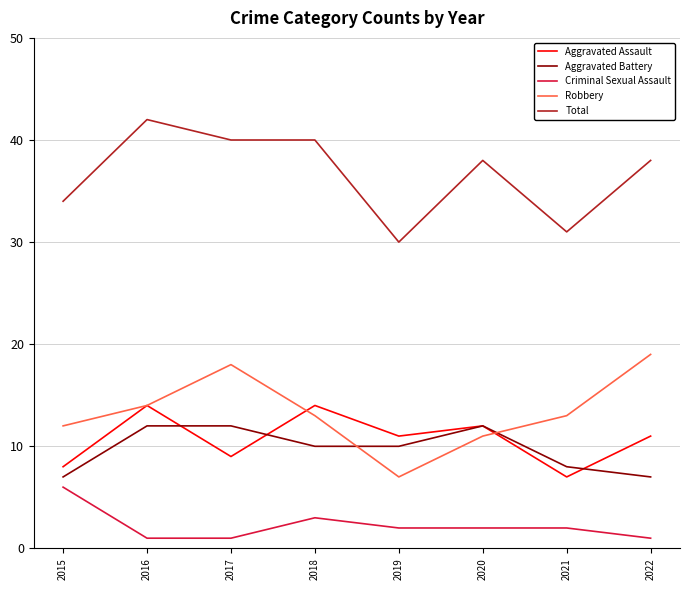

Reading left to right, extract all data points from this chart.

Aggravated Assault: 2015=8	2016=14	2017=9	2018=14	2019=11	2020=12	2021=7	2022=11
Aggravated Battery: 2015=7	2016=12	2017=12	2018=10	2019=10	2020=12	2021=8	2022=7
Criminal Sexual Assault: 2015=6	2016=1	2017=1	2018=3	2019=2	2020=2	2021=2	2022=1
Robbery: 2015=12	2016=14	2017=18	2018=13	2019=7	2020=11	2021=13	2022=19
Total: 2015=34	2016=42	2017=40	2018=40	2019=30	2020=38	2021=31	2022=38